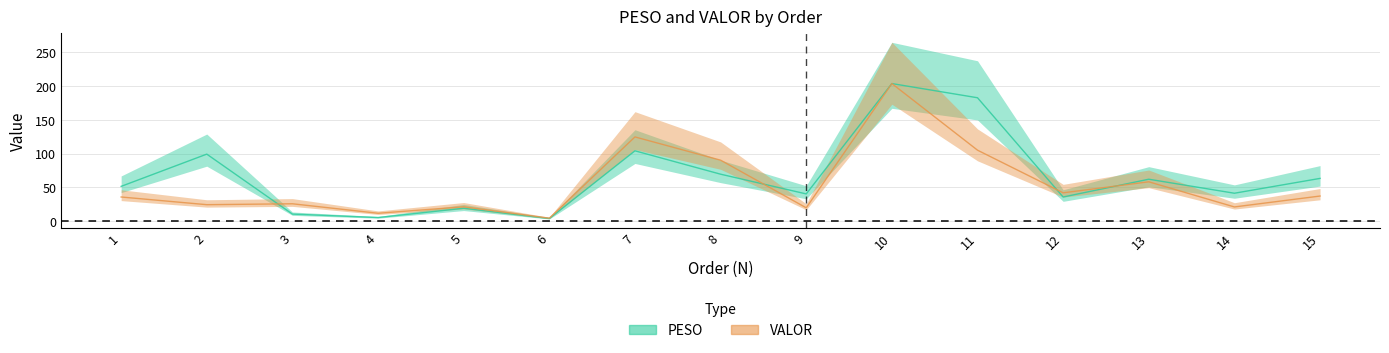

How many interior local peaks does the PESO series have?

5